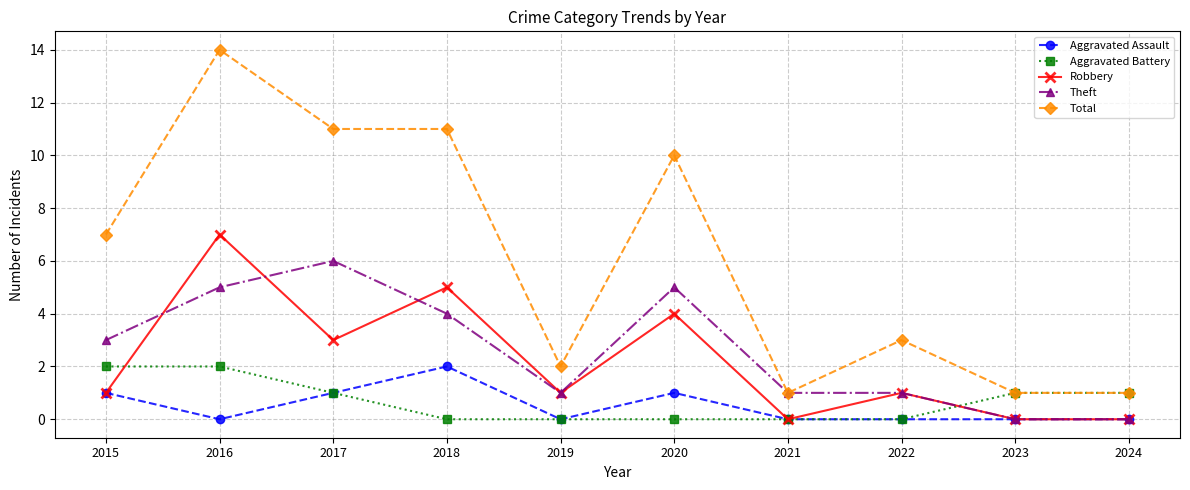

What is the sum of all Aggravated Assault values?

5